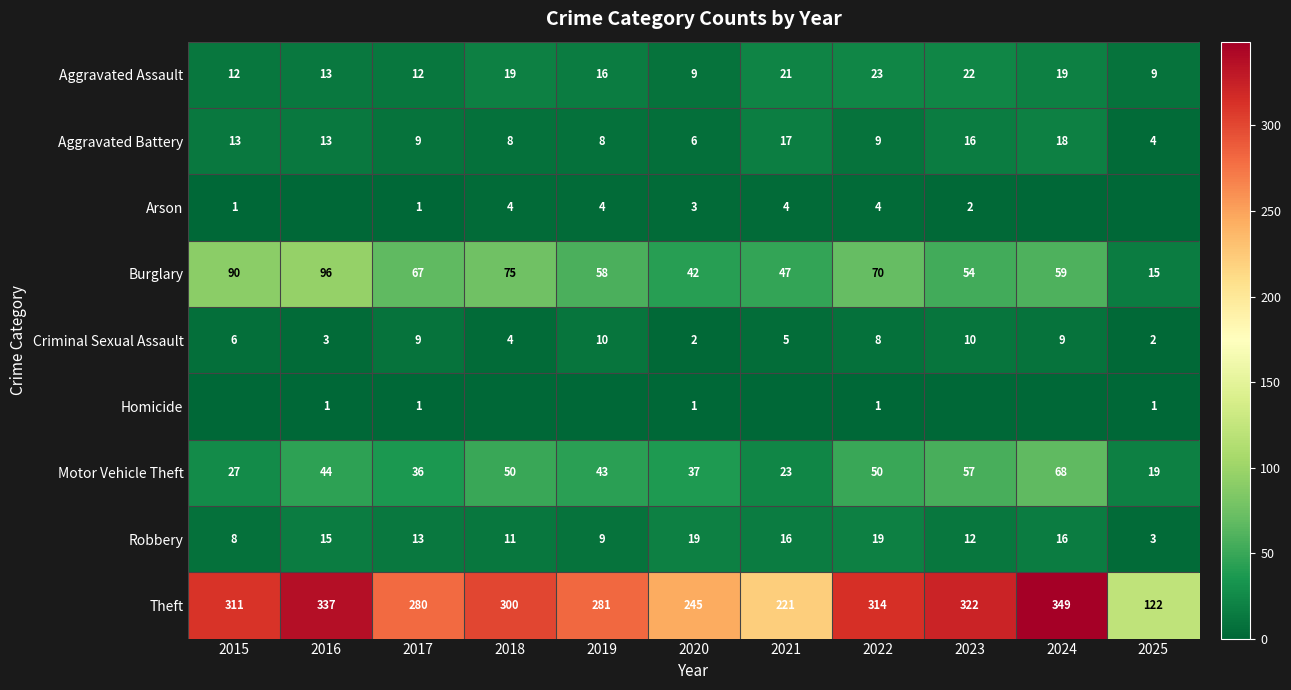

How many data points does each series have?

11